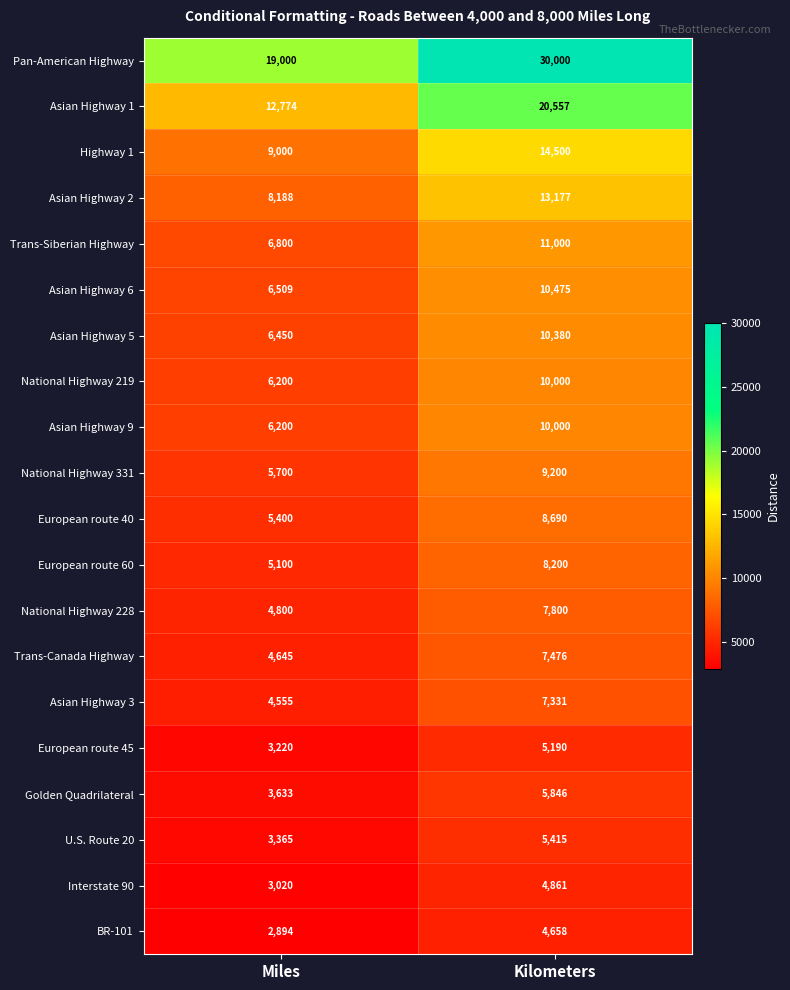

What is the average value of the Golden Quadrilateral series?

4740